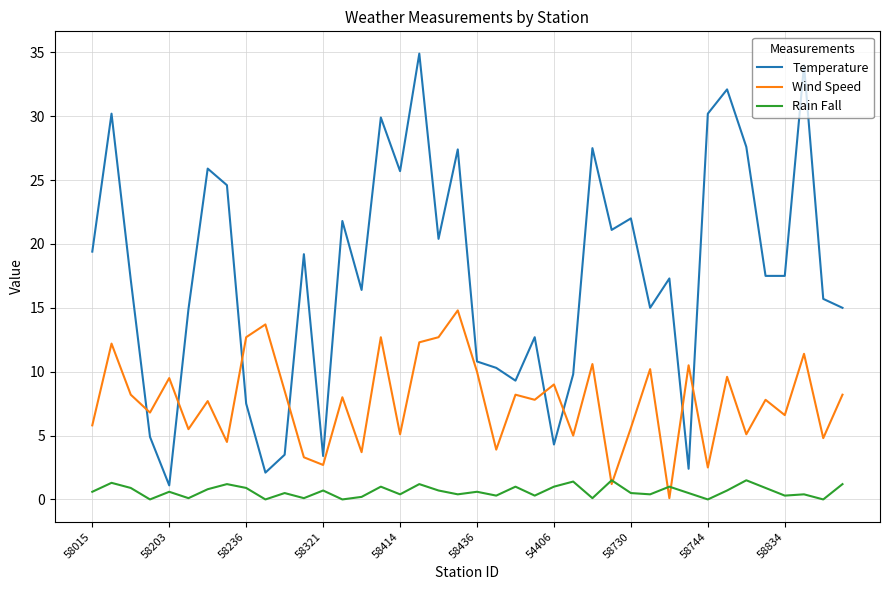

What is the maximum value shown in the chart?

34.9